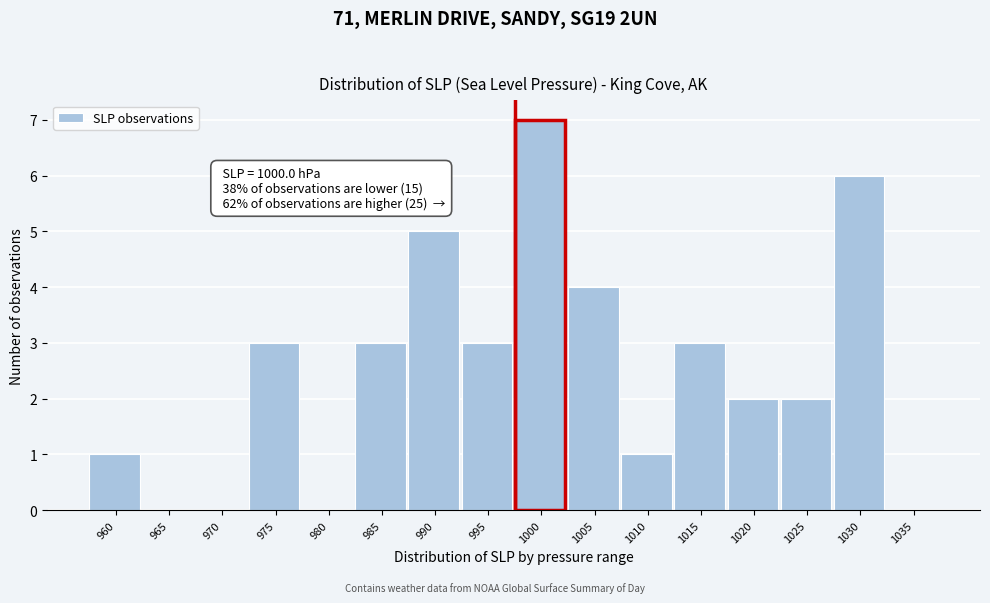

Reading left to right, extract all data points from this chart.

960=1	965=0	970=0	975=3	980=0	985=3	990=5	995=3	1000=7	1005=4	1010=1	1015=3	1020=2	1025=2	1030=6	1035=0